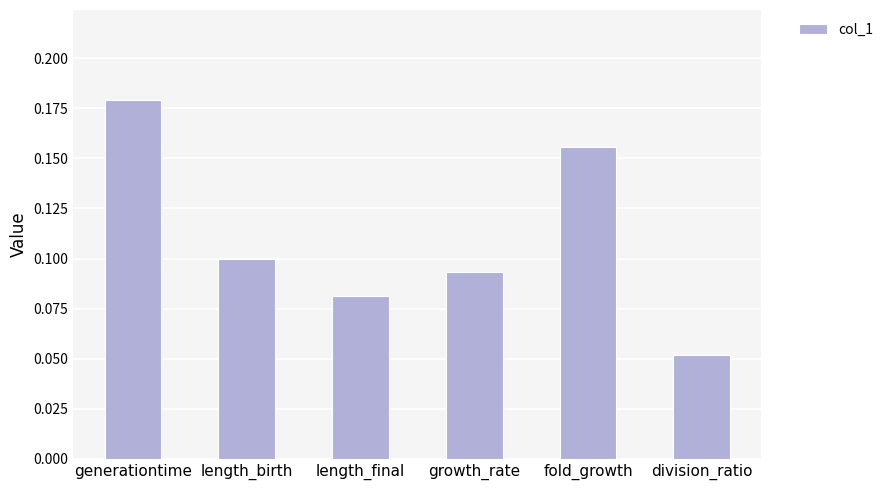

Which label corresponds to the smallest value in the chart?

division_ratio